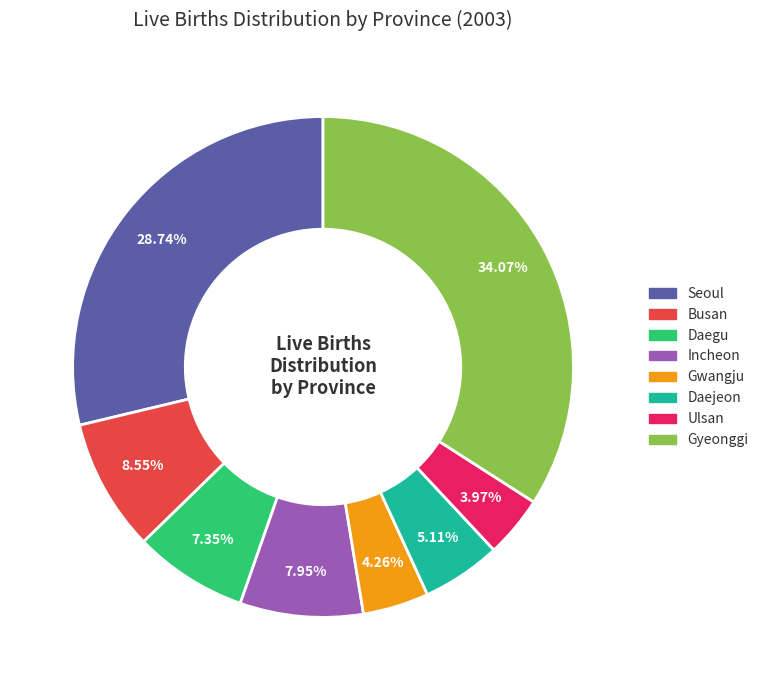

Is there a majority slice in this chart?

No